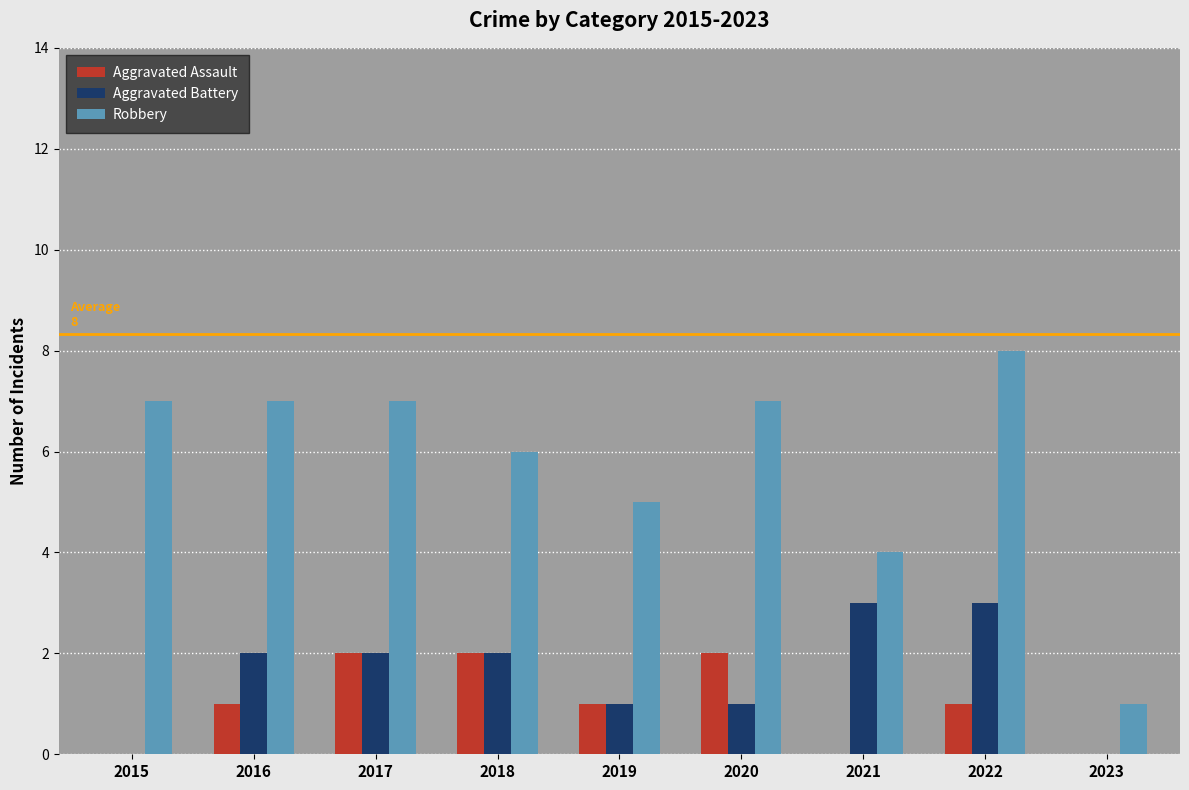

How many groups of bars are there?

9